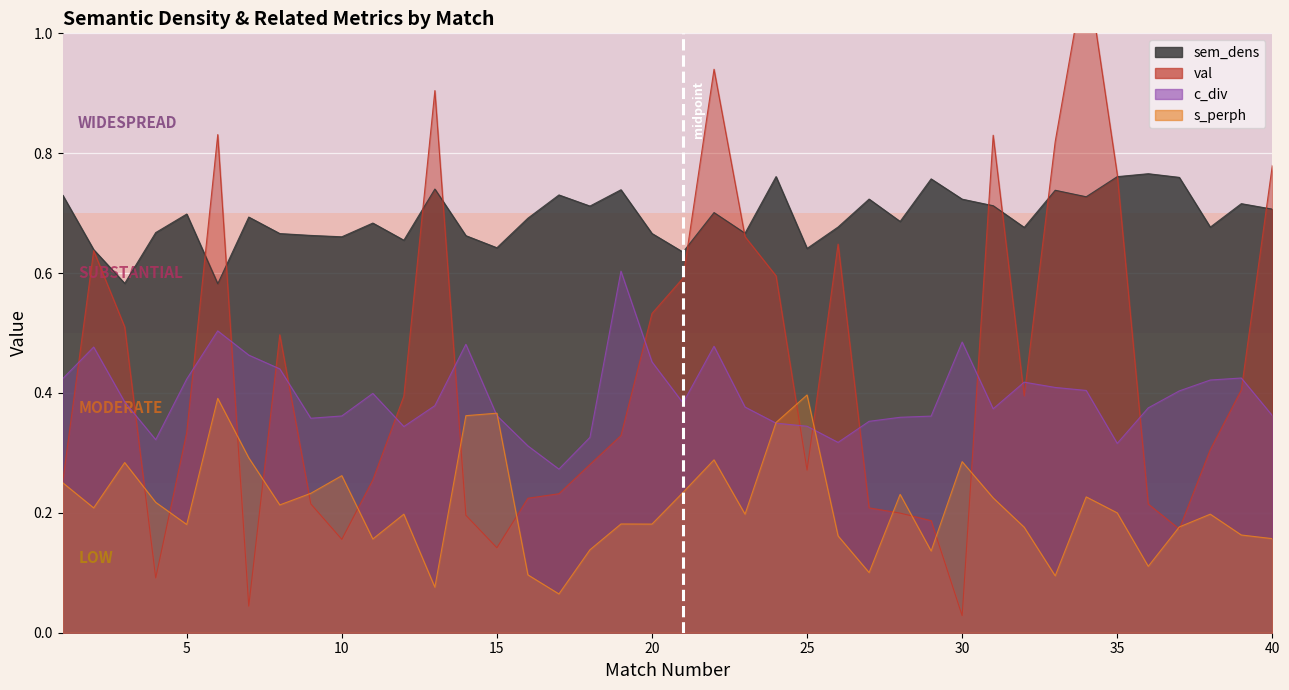

What are all the series names shown in the legend?

sem_dens, val, c_div, s_perph